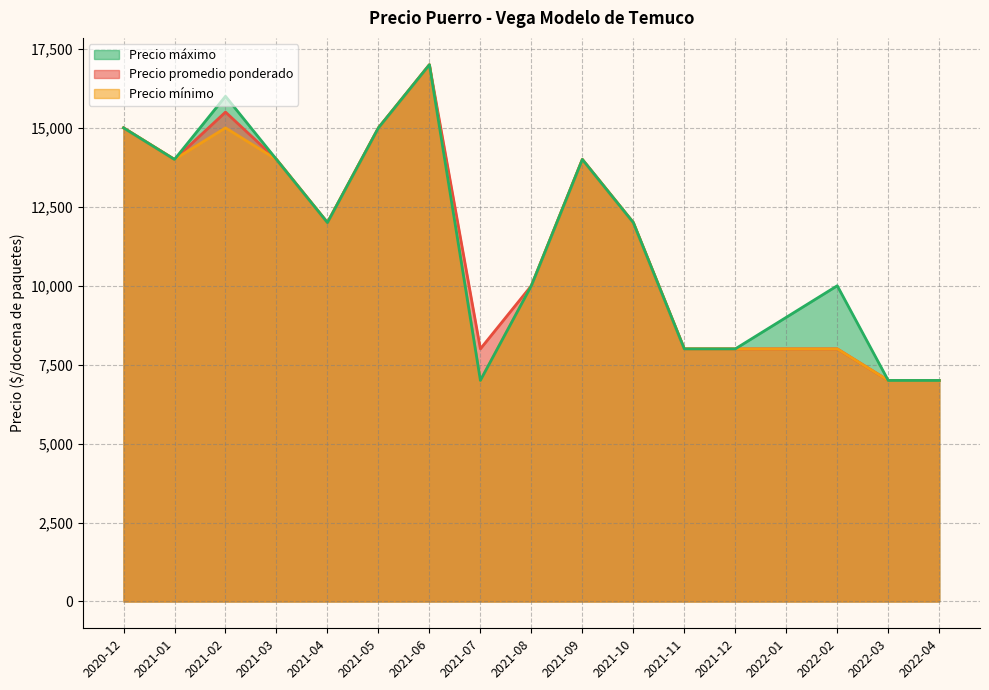

At how many categories does at least one series exceed 12750?

7